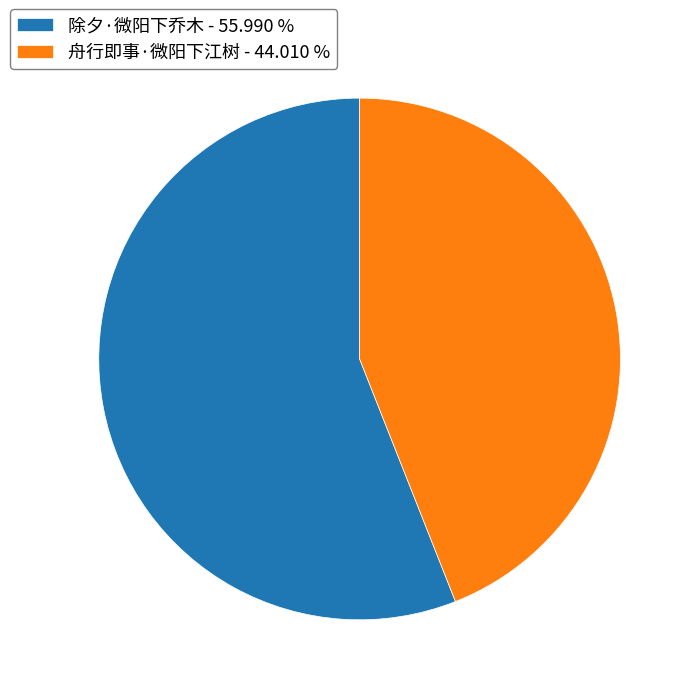

Which category has the biggest portion of the pie?

除夕·微阳下乔木